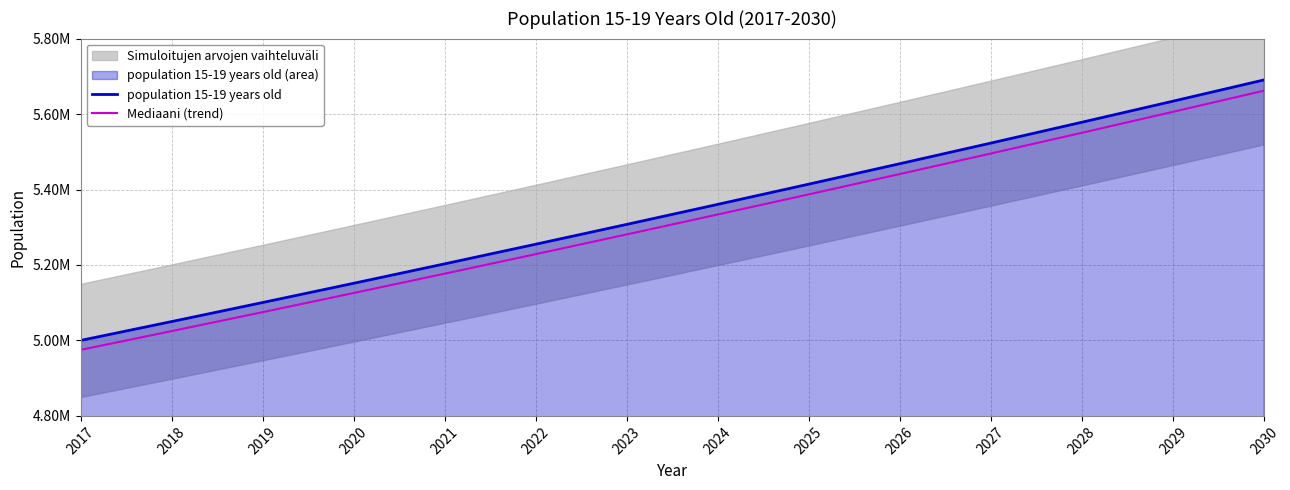

Between 2018 and 2025, which is larger?

2025